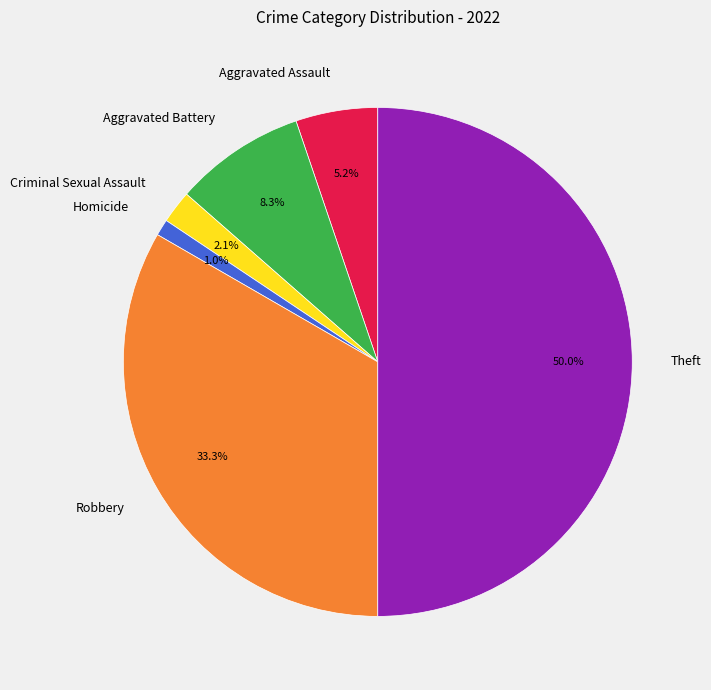

How many segments does this pie chart have?

6